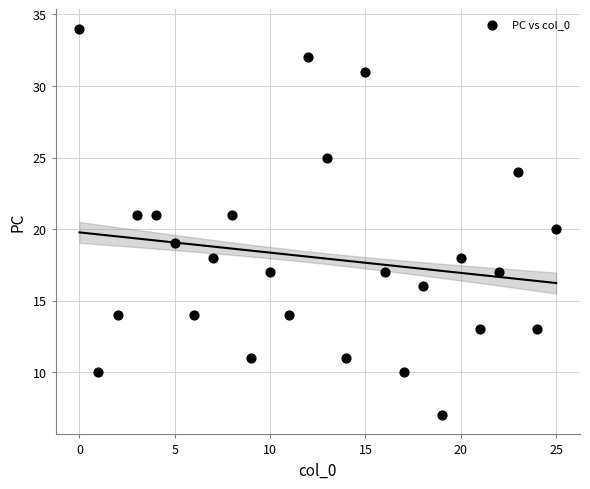

What is the range of Y values (max minus min)?

27